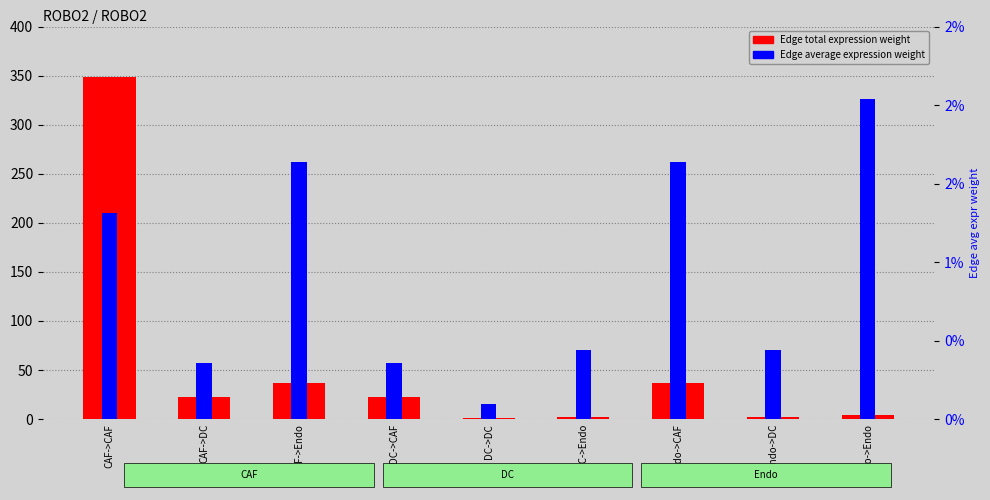

Which series has the largest total across all categories?

Edge total expression weight